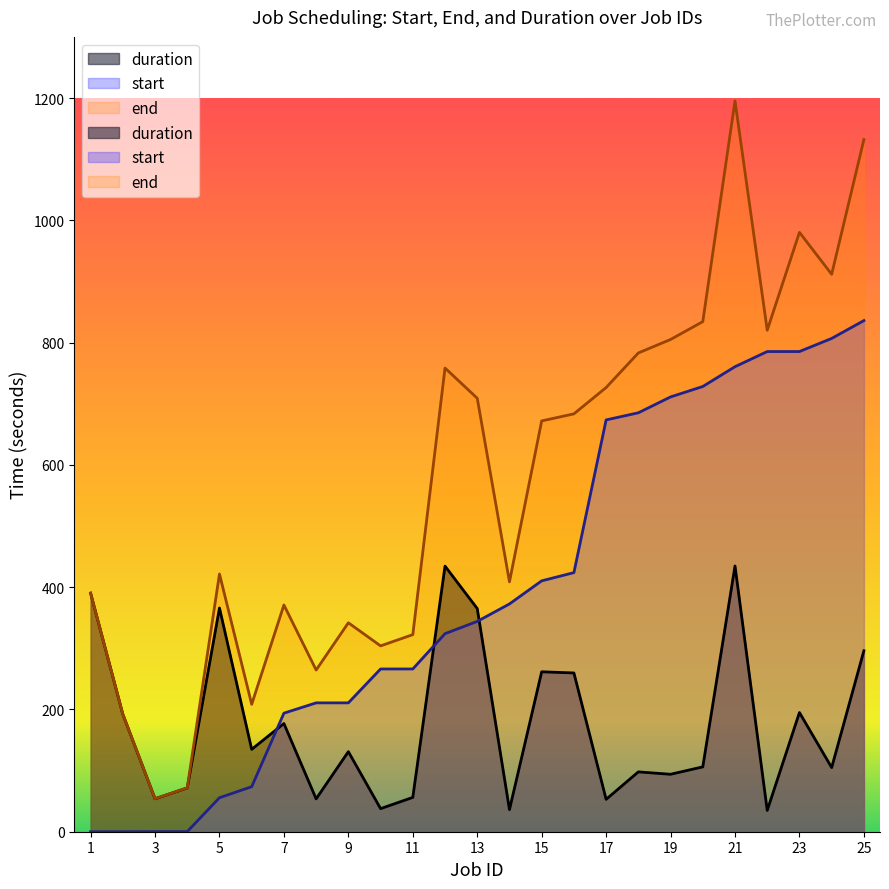

True or false: duration has a value of 342.3 at 16.

False